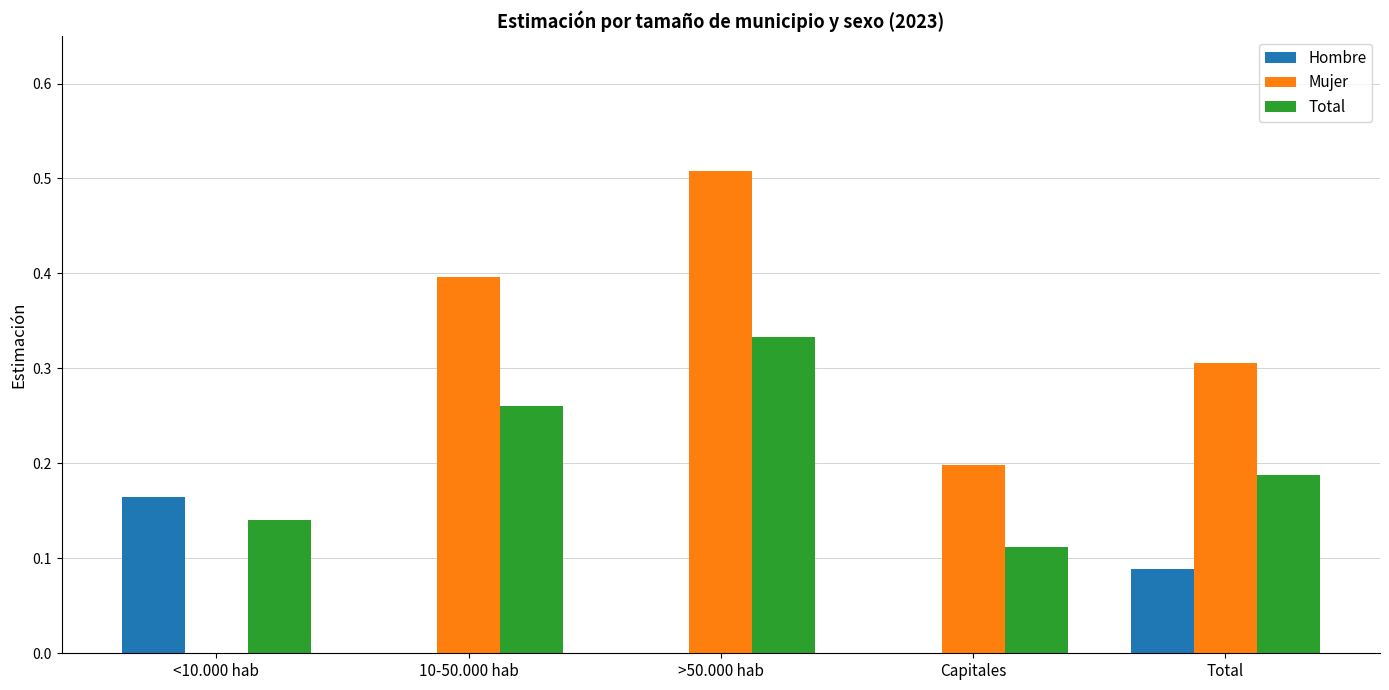

Is the value of Mujer at 10-50.000 hab greater than the value of Total at 10-50.000 hab?

Yes